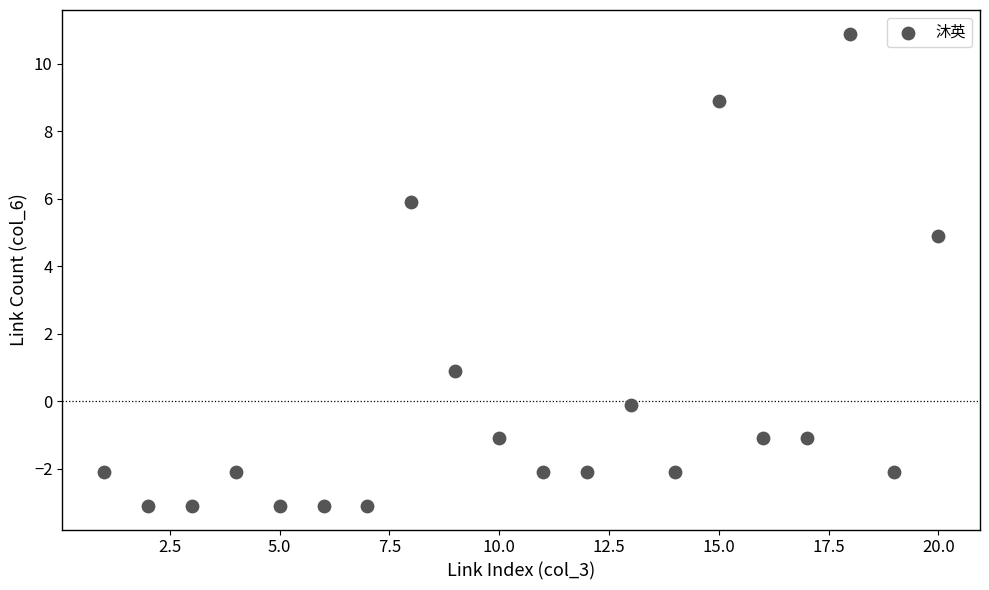

What is the range of Y values (max minus min)?

14.0